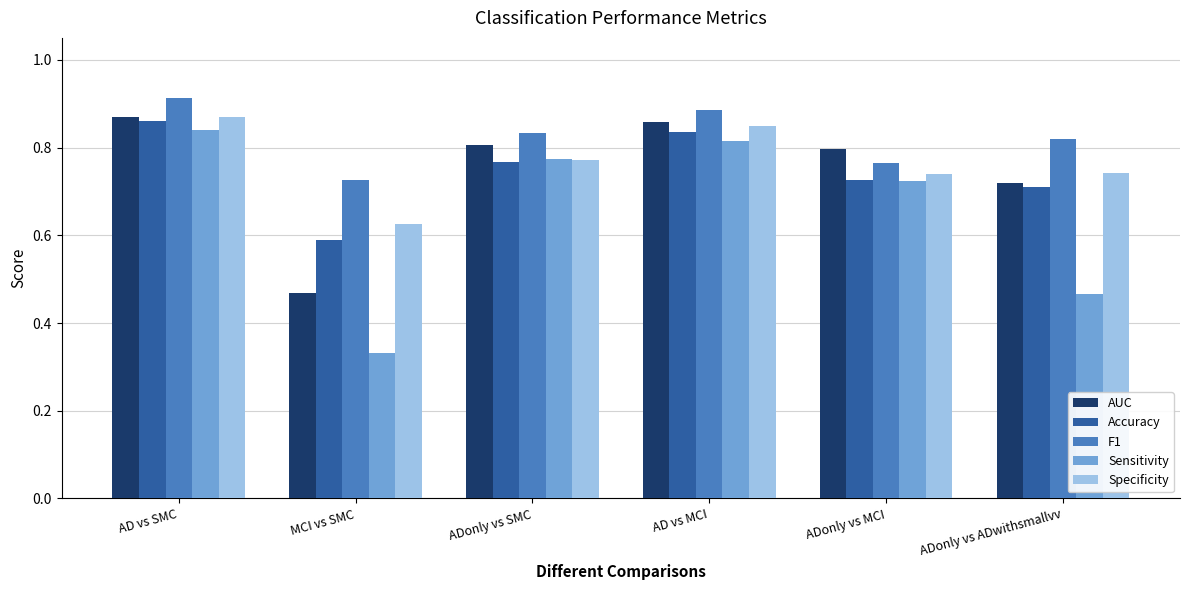

At how many categories does at least one series exceed 0?

6